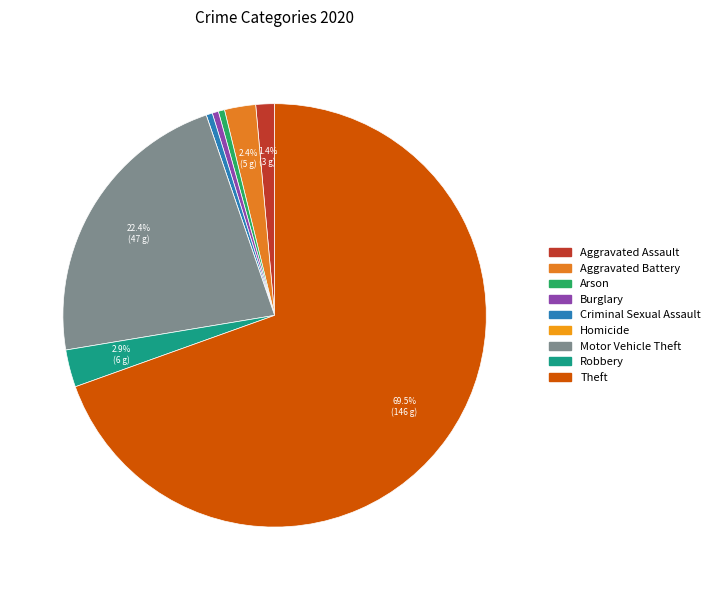

Do Motor Vehicle Theft and Aggravated Battery together represent more than half of the pie?

No